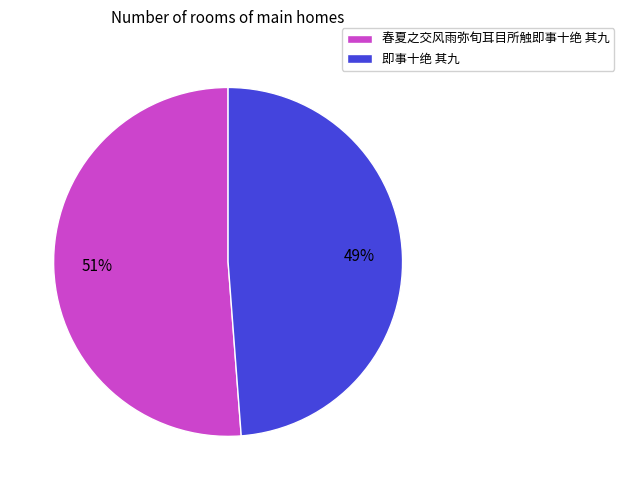

To the nearest percent, what percentage of the pie is 即事十绝 其九?

49%